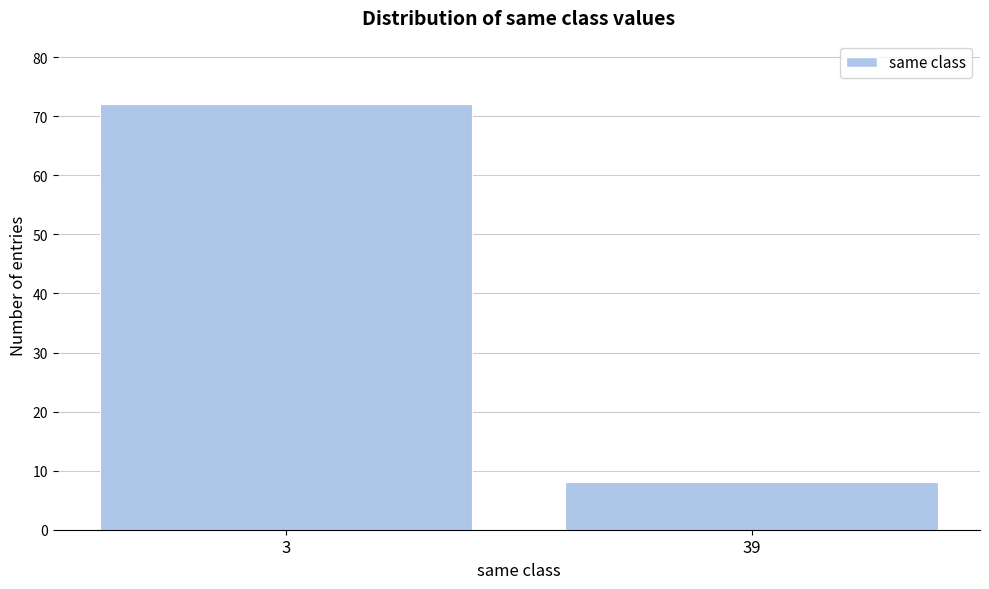

Reading right to left, extract all data points from this chart.

8	72